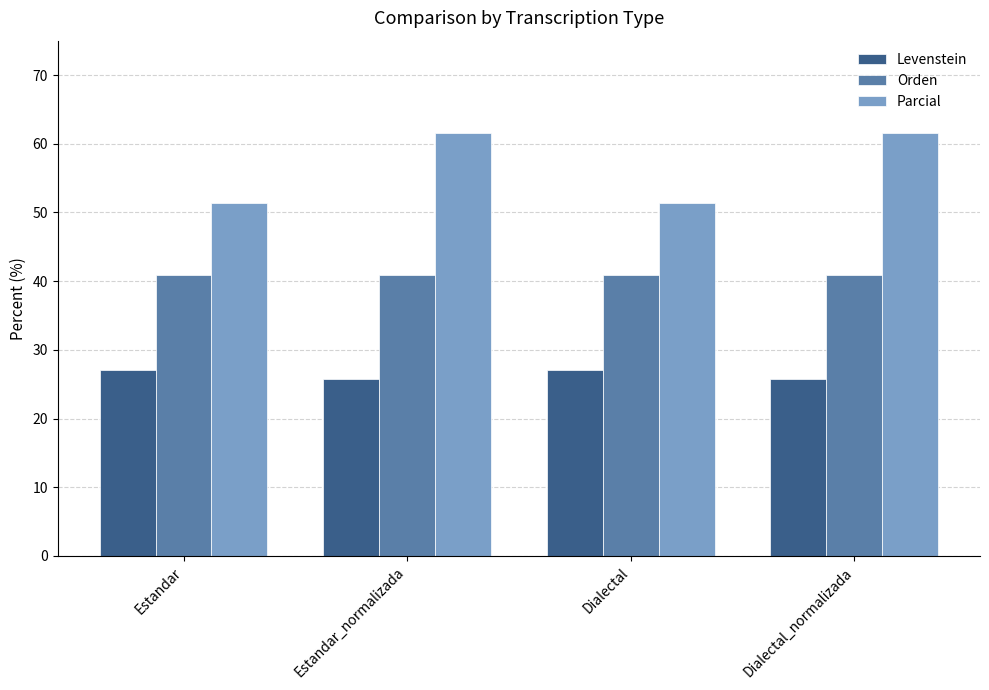

How many bars are there in total?

12